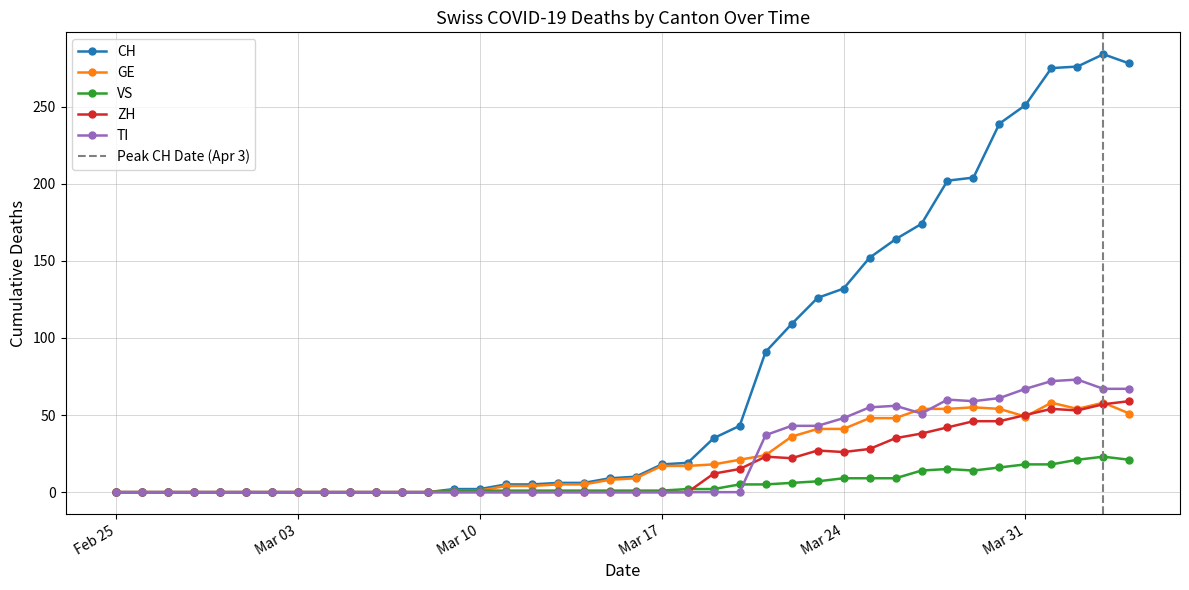

True or false: ZH has more than 0 interior local peaks.

True